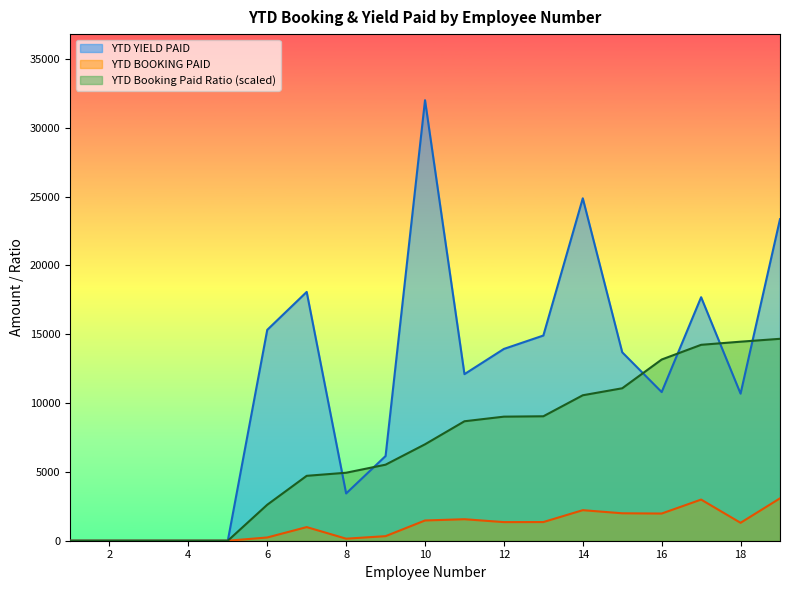

Where does the YTD BOOKING PAID series first go above 1301?

10